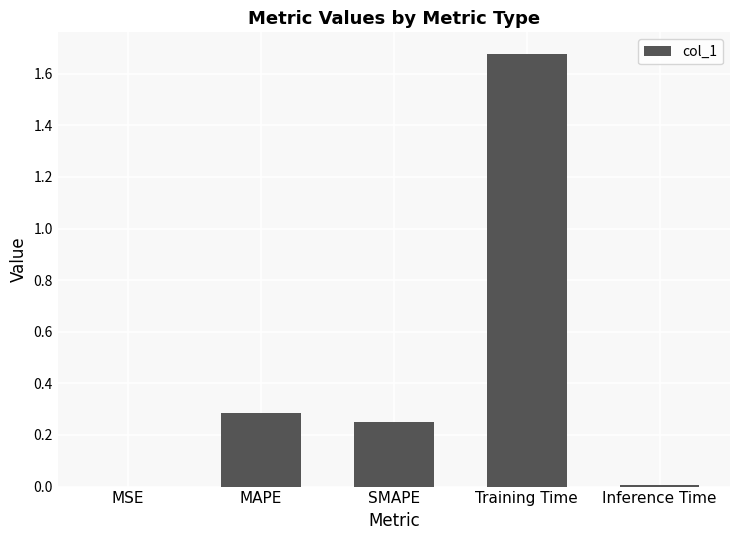

What is the sum of all values?

2.2